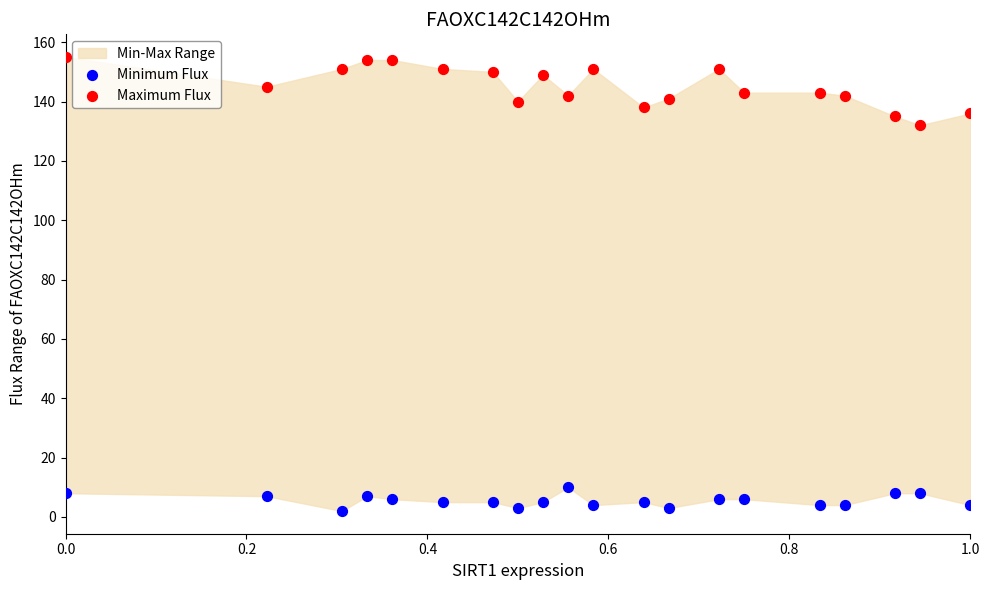

Which series has the largest Y range (max minus min)?

Maximum Flux